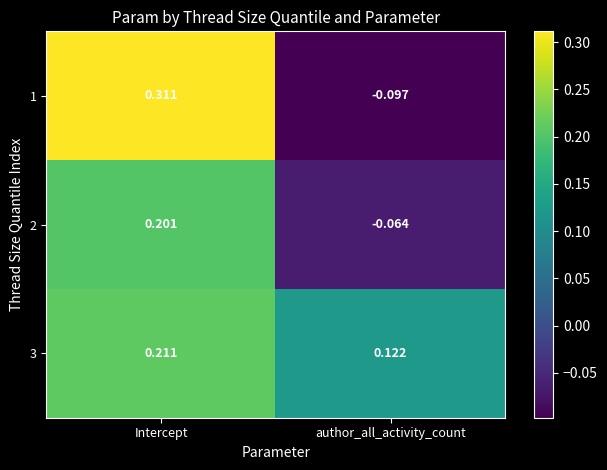

Which series has the largest range (max minus min)?

1